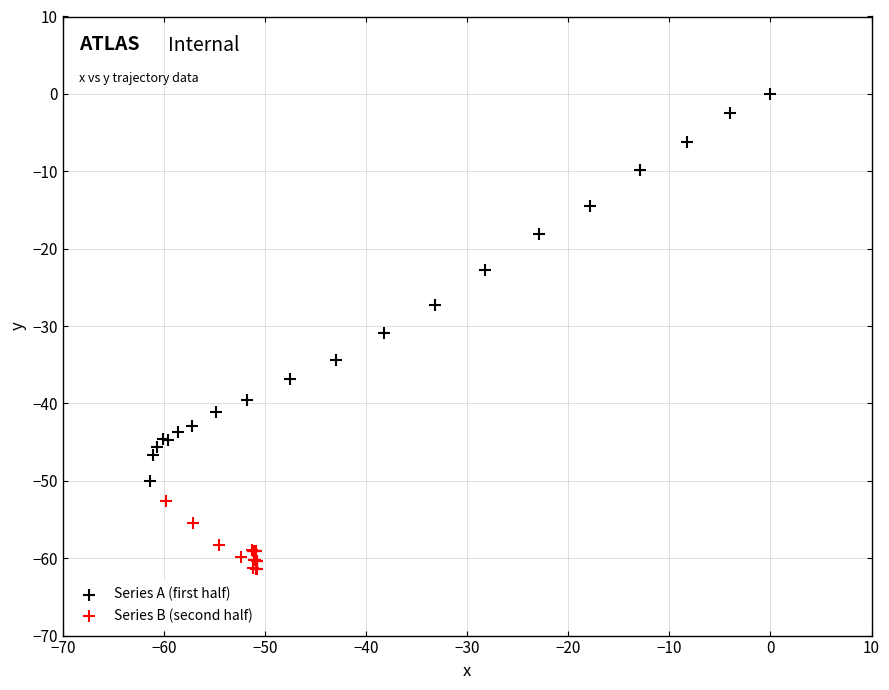

Which series has the widest spread of Y values?

Series A (first half)